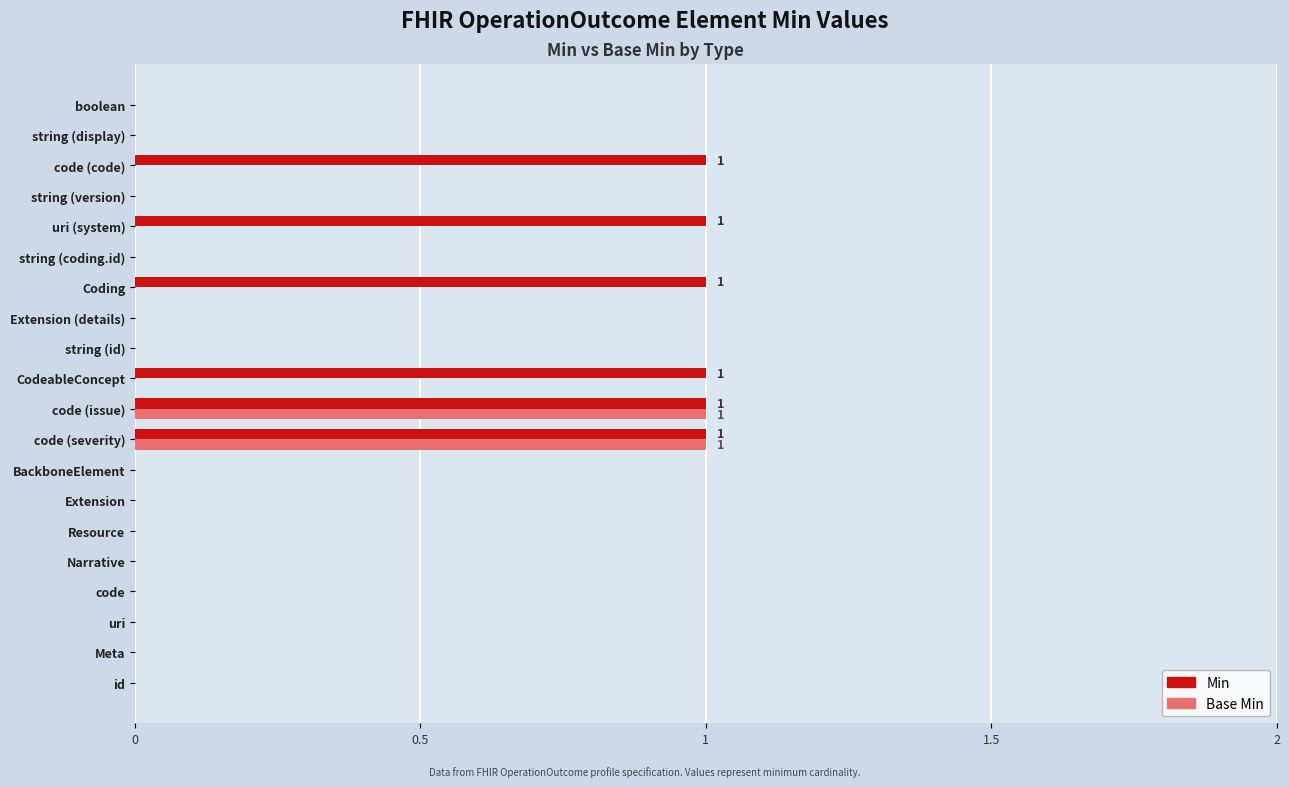

Count the Min values in the range 0 to 1.

20